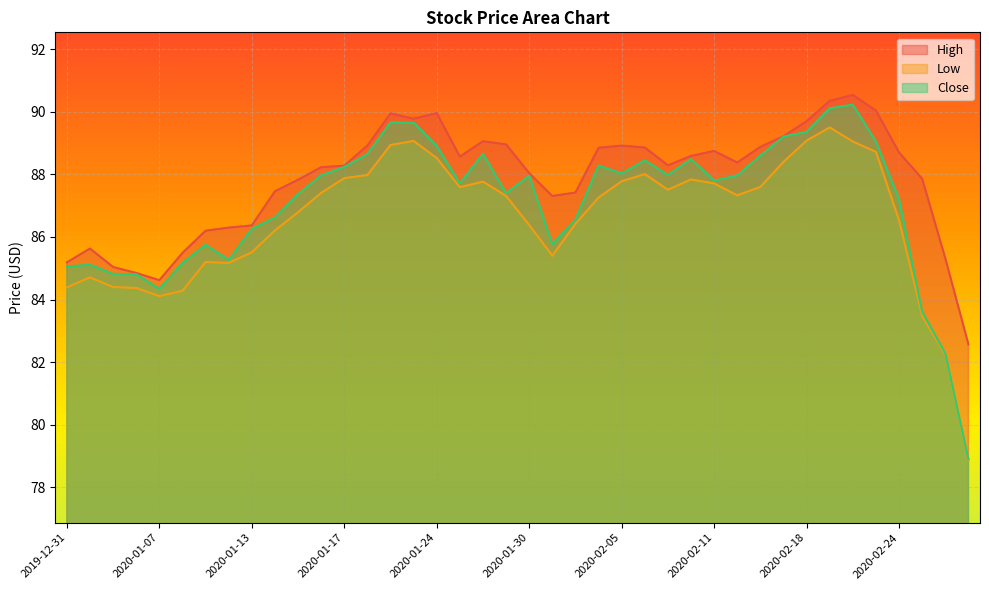

Rank the series at 2020-01-17 from lowest to highest value.

Low, Close, High